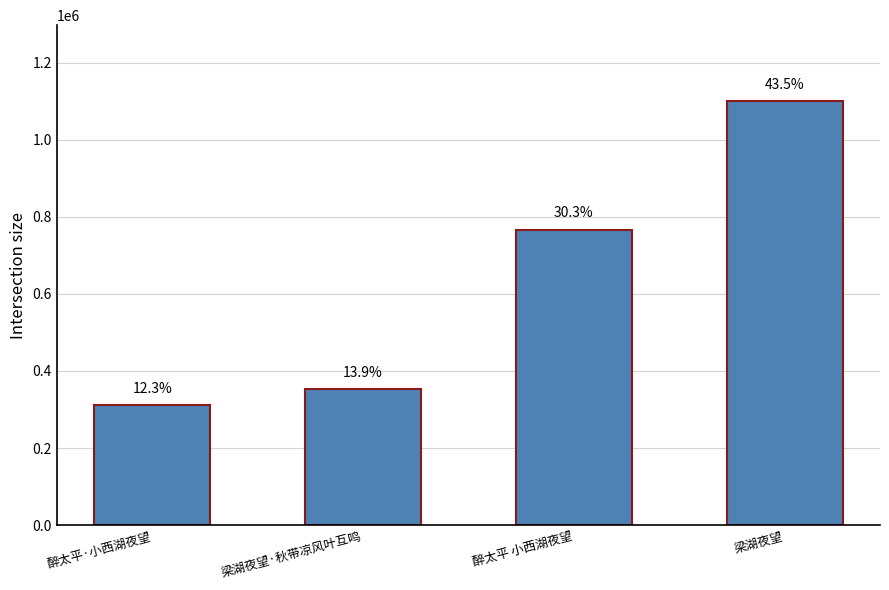

What is the value of the 4th bar from the left?

1099066